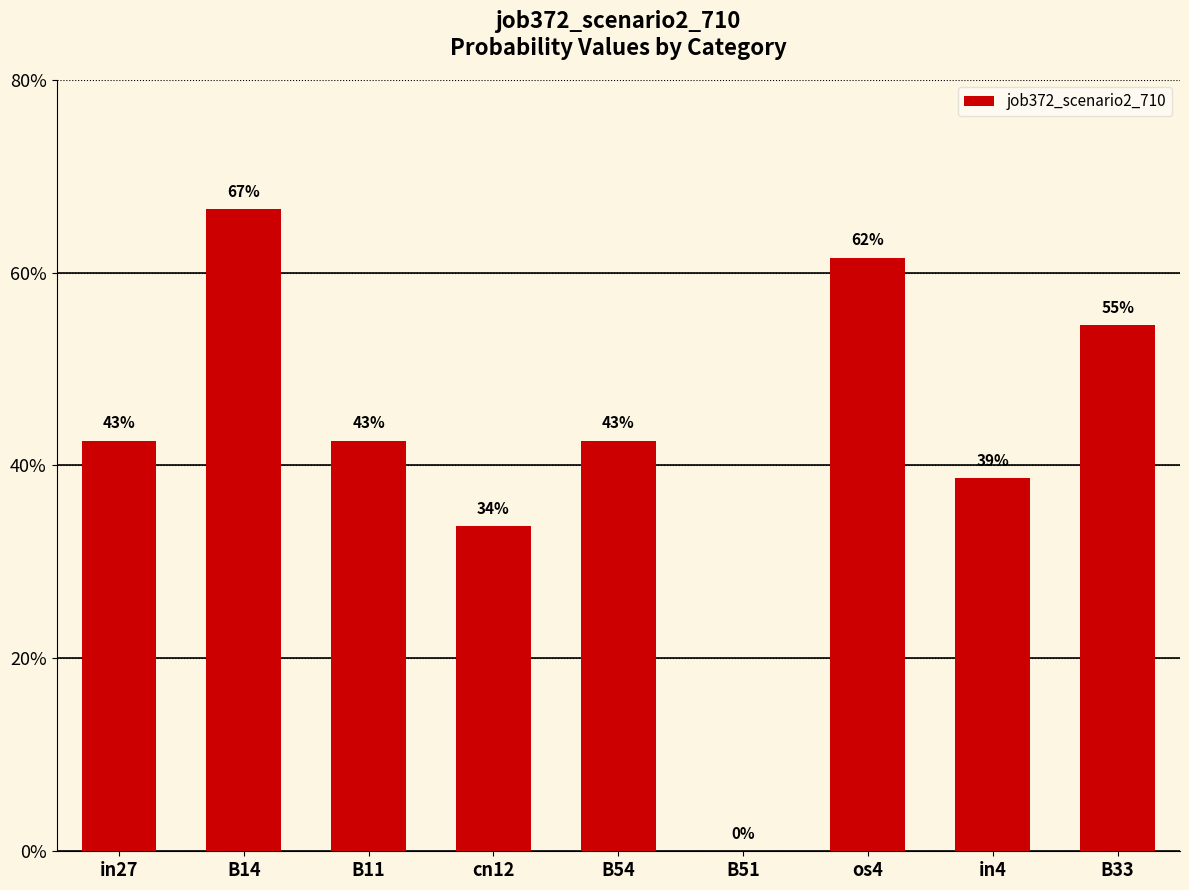

List the labels in order of value, smallest first.

B51, cn12, in4, in27, B11, B54, B33, os4, B14